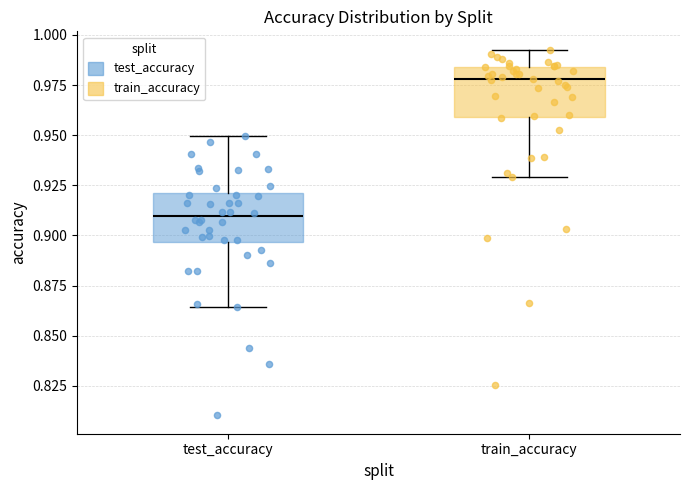

Reading left to right, transcribe this box plot: for each box, give where its median line is, the range the box spans, and where its two whiskers end, as read against the y-axis. The values are not printed on the chart, so give them approximately, as read against the axis.

test_accuracy: median 0.910, box 0.895 to 0.920, whiskers 0.865 to 0.950
train_accuracy: median 0.980, box 0.960 to 0.985, whiskers 0.930 to 0.995